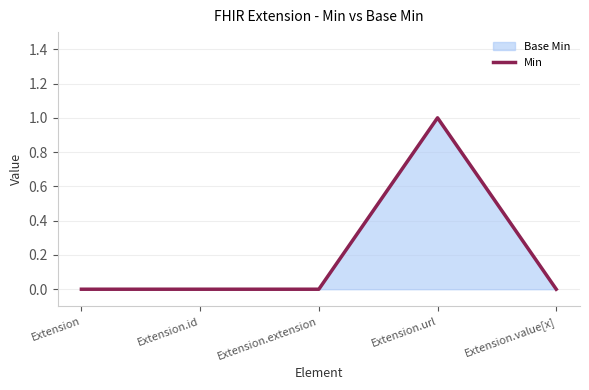

What position from the left is Extension.extension?

3